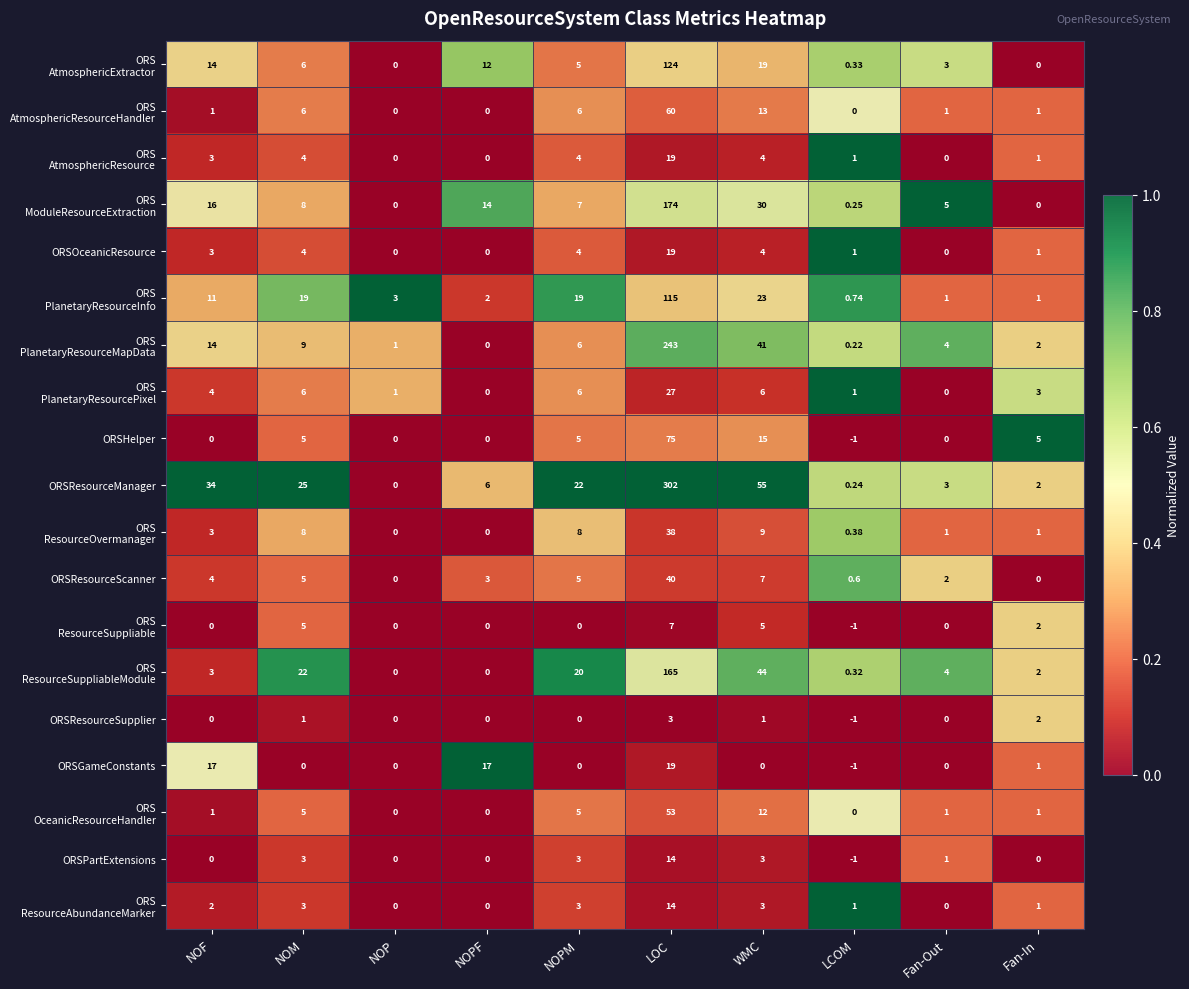

Which category has the highest value across all series?

LOC